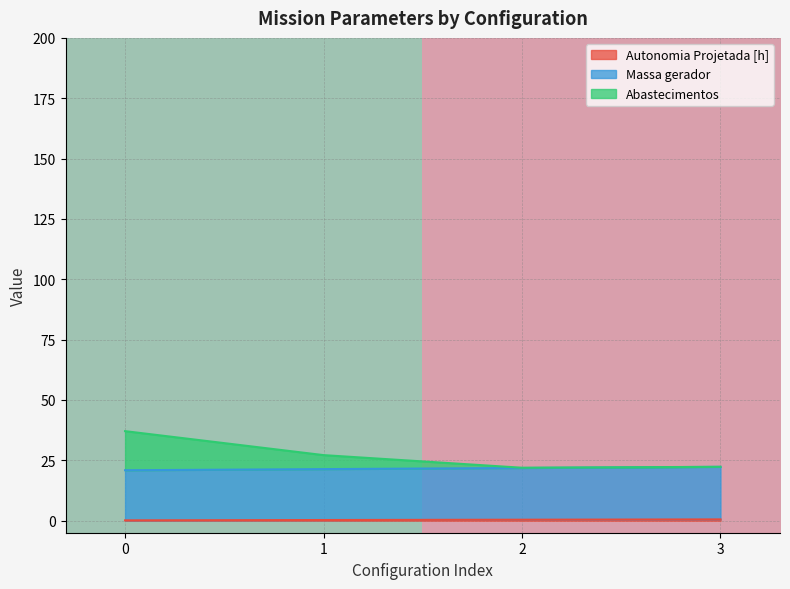

What is the value of the row_0 point at the 1st from the left?

1